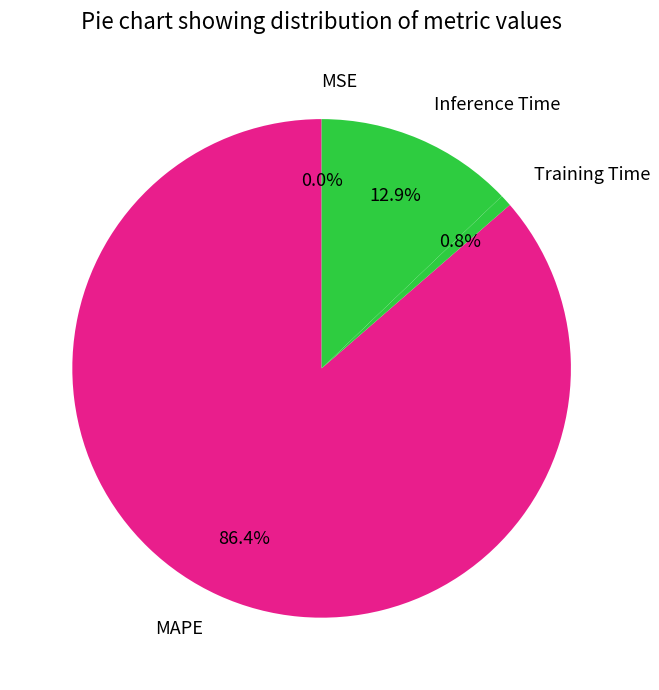

What percentage is the Inference Time slice, to the nearest percent?

13%